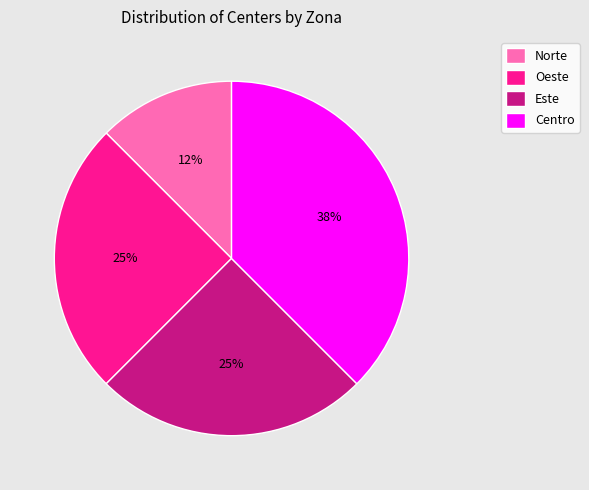

Do Este and Norte together represent more than half of the pie?

No